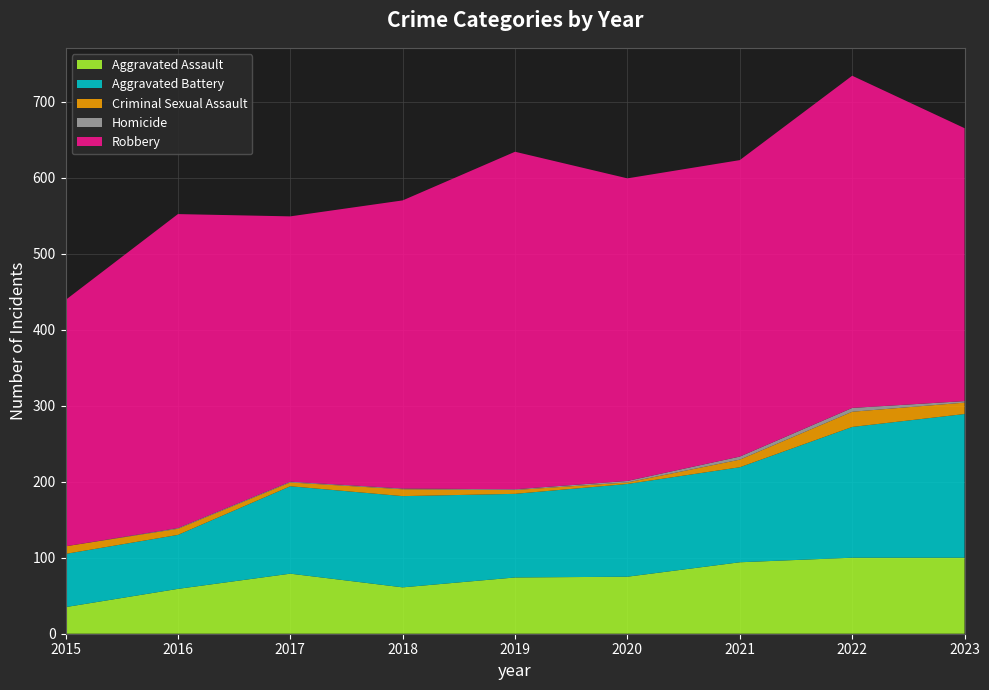

Reading left to right, what are all the values shown in this chart?

Aggravated Assault: 2015=35	2016=59	2017=79	2018=61	2019=74	2020=75	2021=94	2022=100	2023=100
Aggravated Battery: 2015=70	2016=71	2017=115	2018=120	2019=110	2020=122	2021=125	2022=172	2023=189
Criminal Sexual Assault: 2015=10	2016=8	2017=5	2018=9	2019=5	2020=2	2021=10	2022=20	2023=15
Homicide: 2015=0	2016=1	2017=1	2018=1	2019=1	2020=2	2021=4	2022=5	2023=2
Robbery: 2015=324	2016=413	2017=349	2018=379	2019=444	2020=398	2021=390	2022=437	2023=359